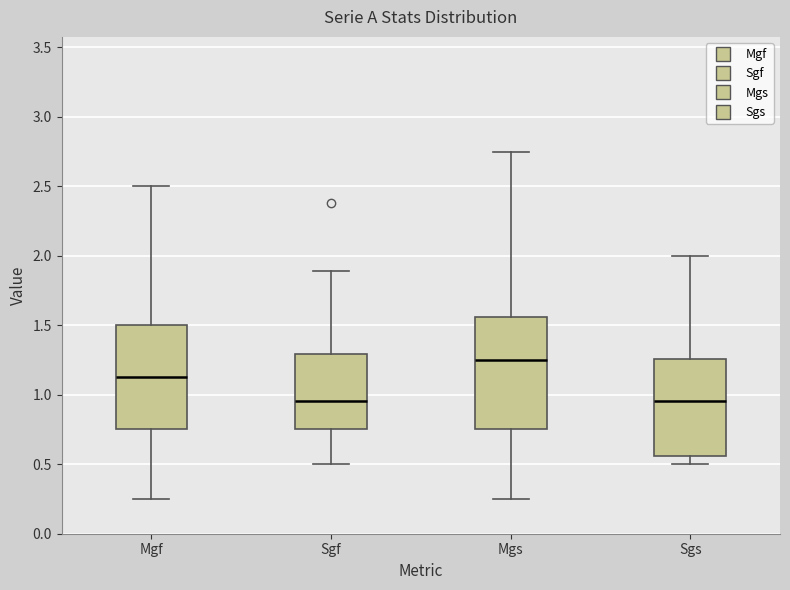

Comparing the boxes themselves (not the whiskers), which one is the tallest?

Mgs